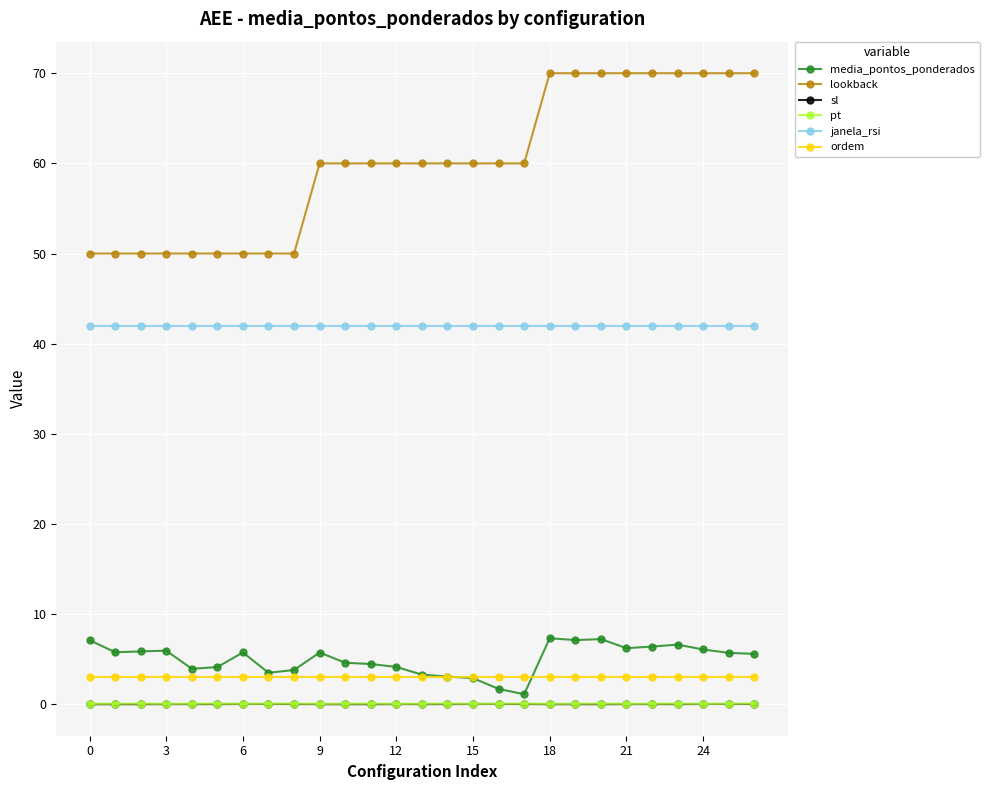

True or false: pt has more than 0 interior local peaks.

True